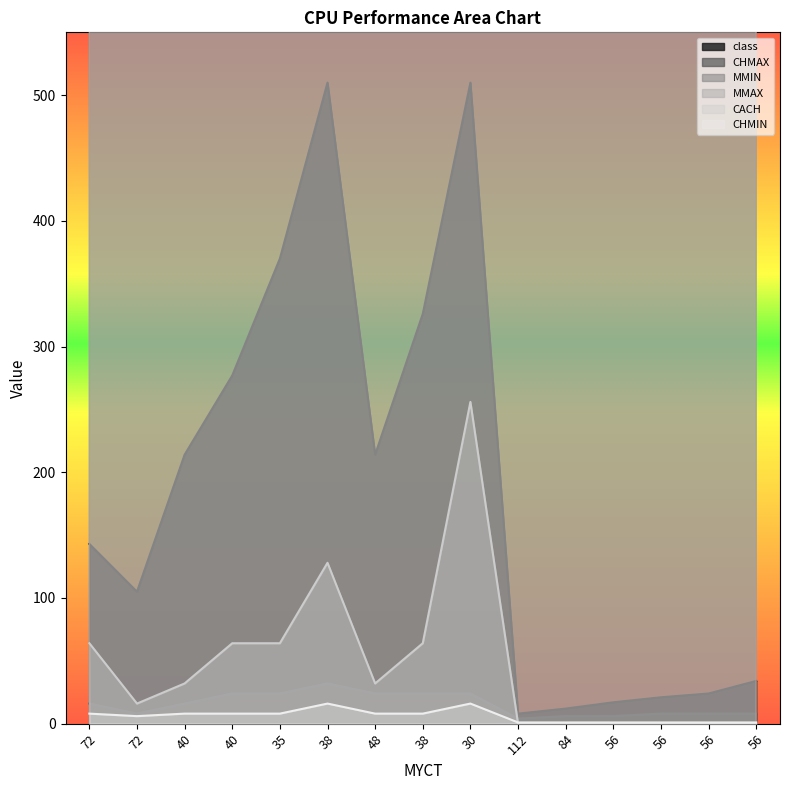

At which category does MMIN reach its first local peak?

38